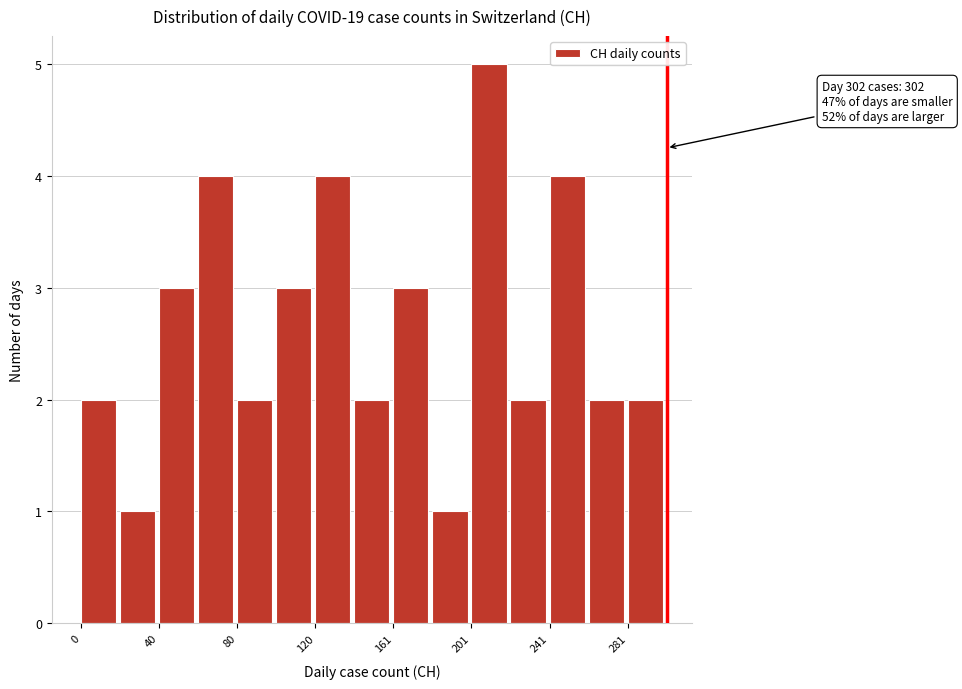

Over which range of the x-axis is the bar tallest?

200 to 220